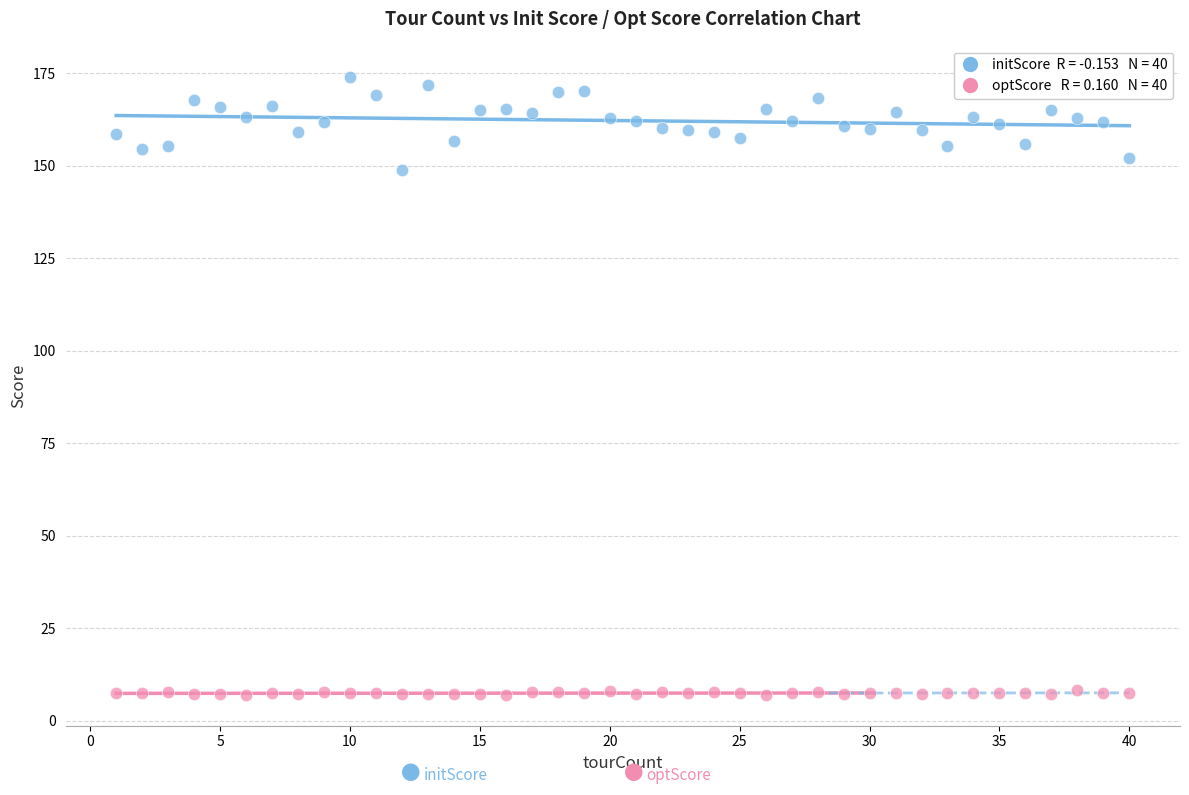

Across all series, what Y value is closest to 90?

148.9